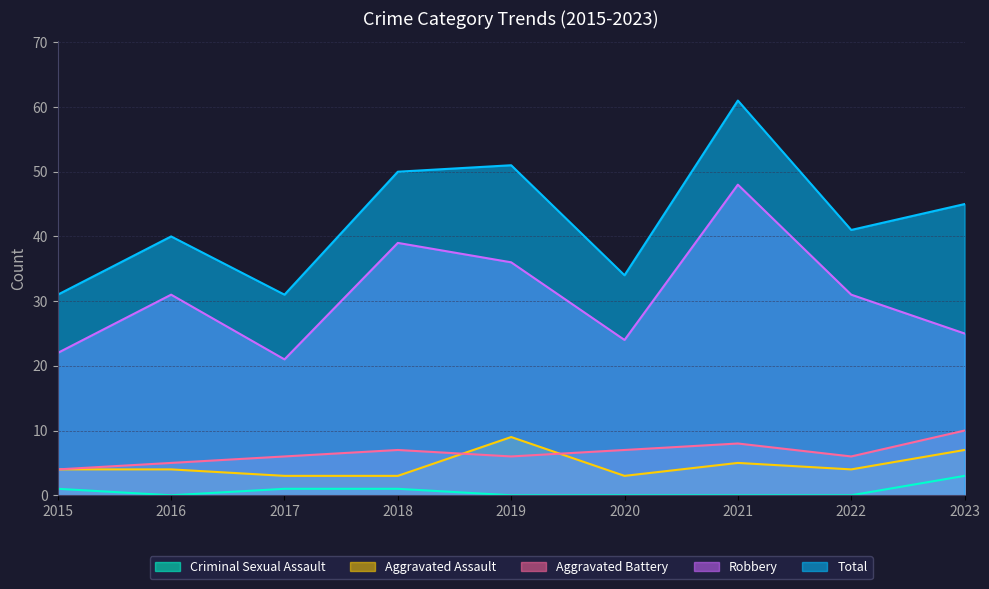

Where is the first local maximum for Robbery?

2016